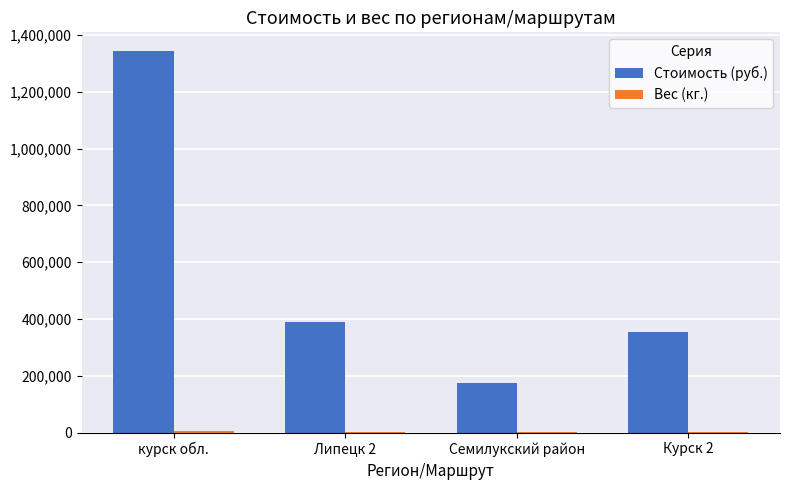

Which series changed the most between Семилукский район and Курск 2?

Стоимость (руб.)